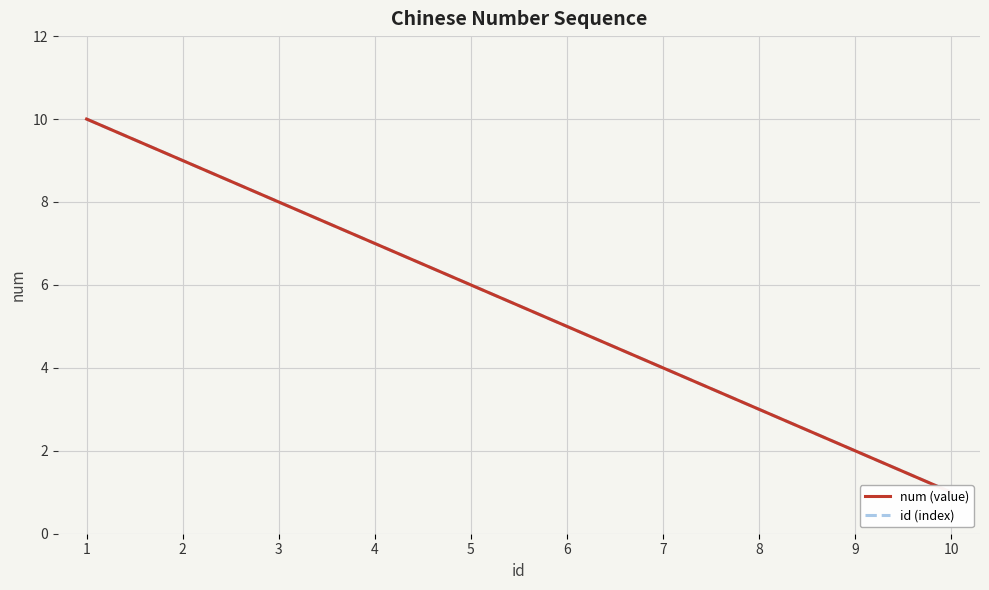

How many data points in id (index) are above 6?

4